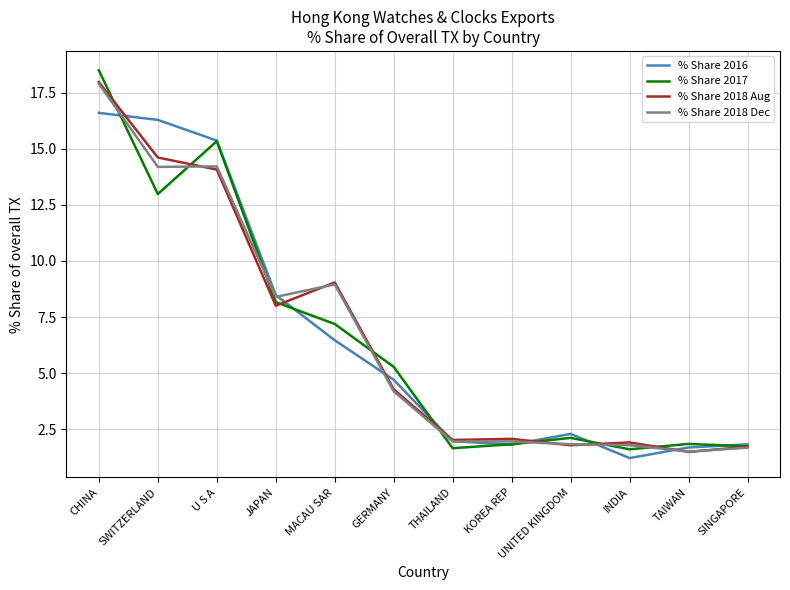

Which series has the widest spread of values?

% Share 2017